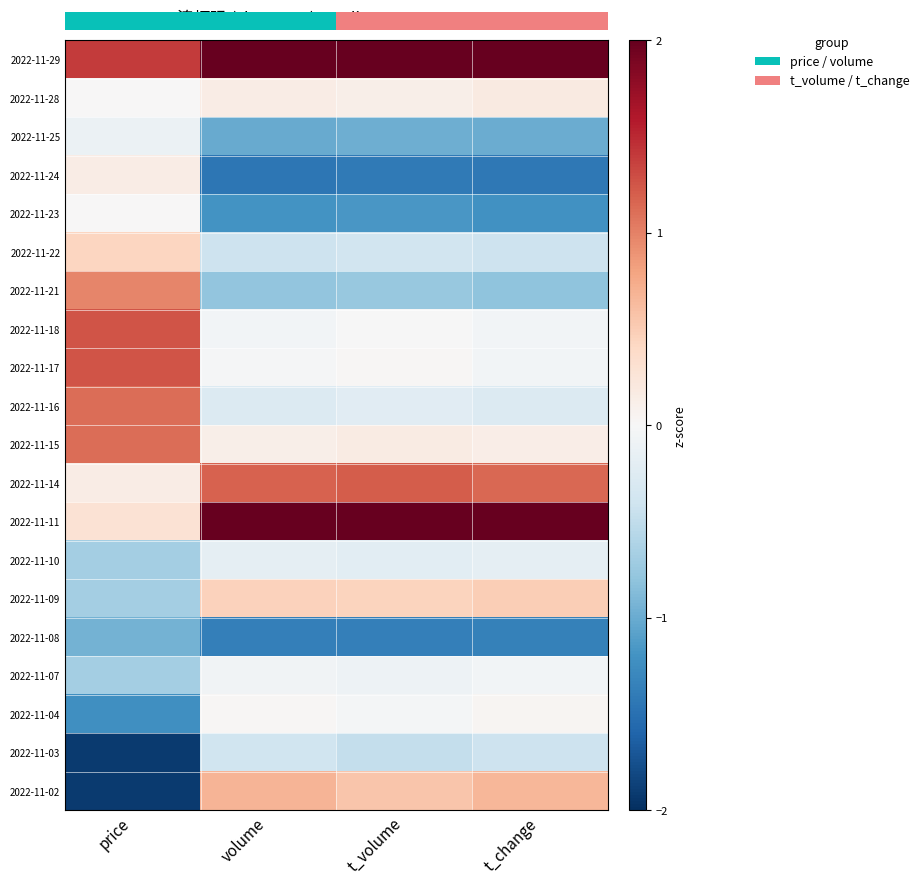

Count the number of data series in this chart.

20